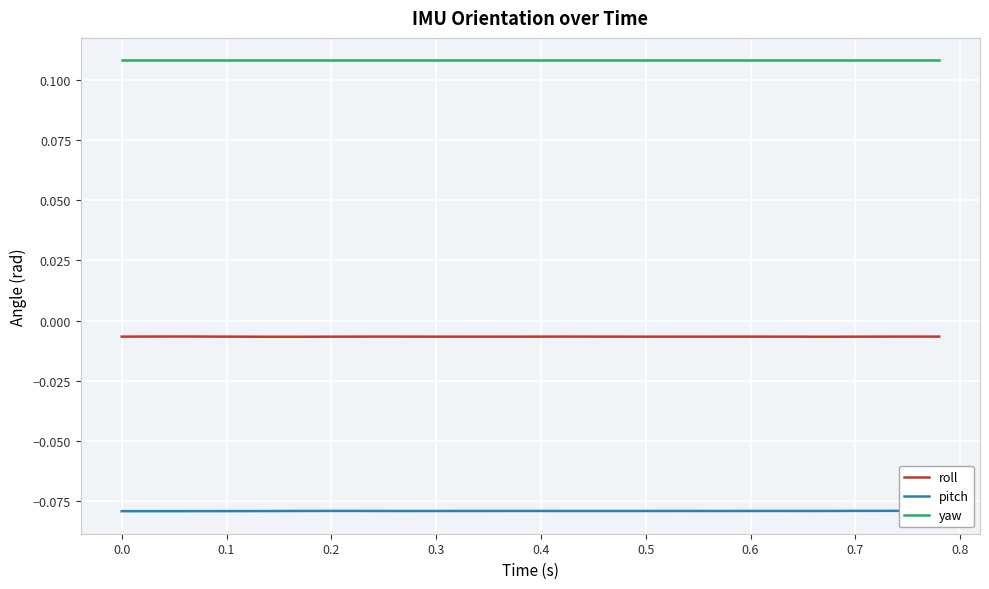

List the series in order of their overall mean, lowest first.

pitch, roll, yaw